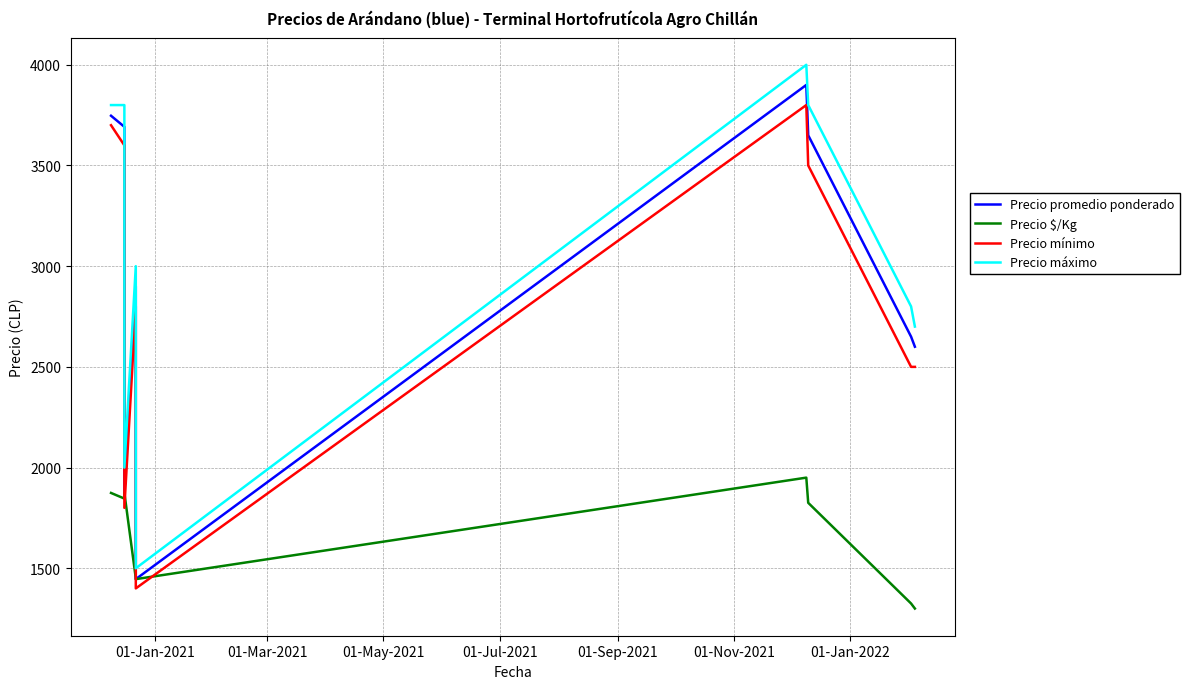

What are all the series names shown in the legend?

Precio promedio ponderado, Precio $/Kg, Precio mínimo, Precio máximo